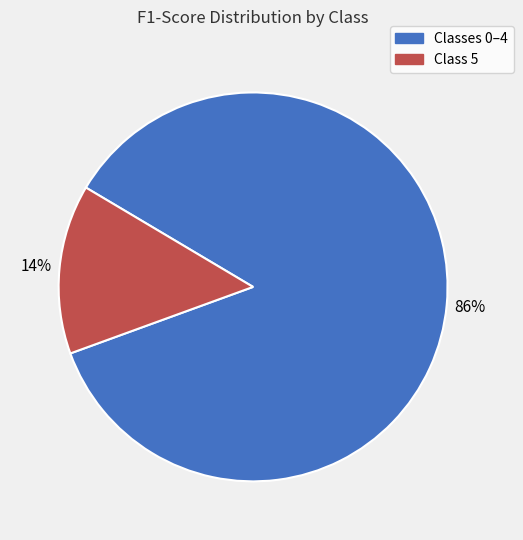

Does any single category account for the majority?

Yes